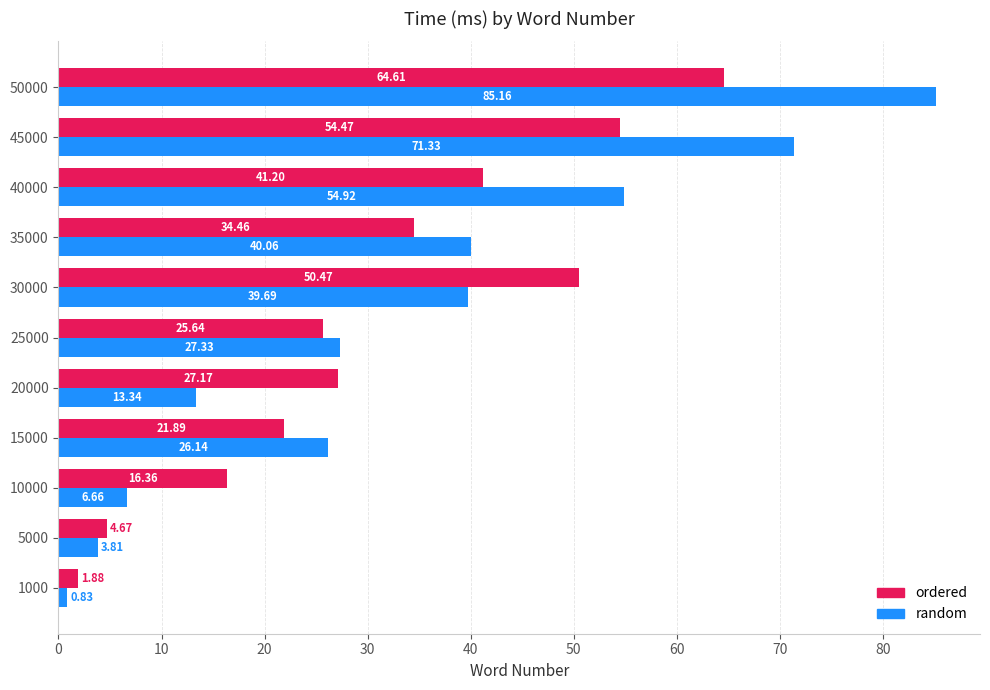

What is the difference between the maximum and minimum values in the random series?

84.3